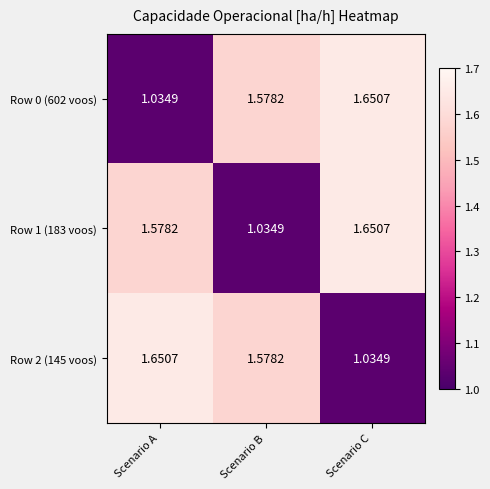

What is the spread (max minus min) of values at Scenario B?

0.5